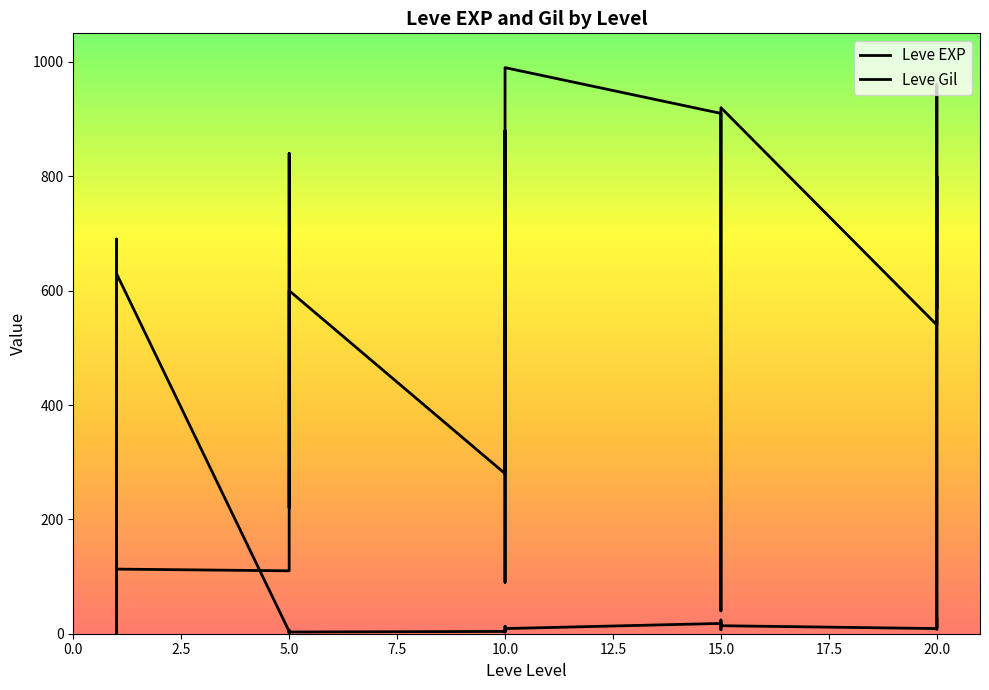

What is the total value across all series at 1?

331